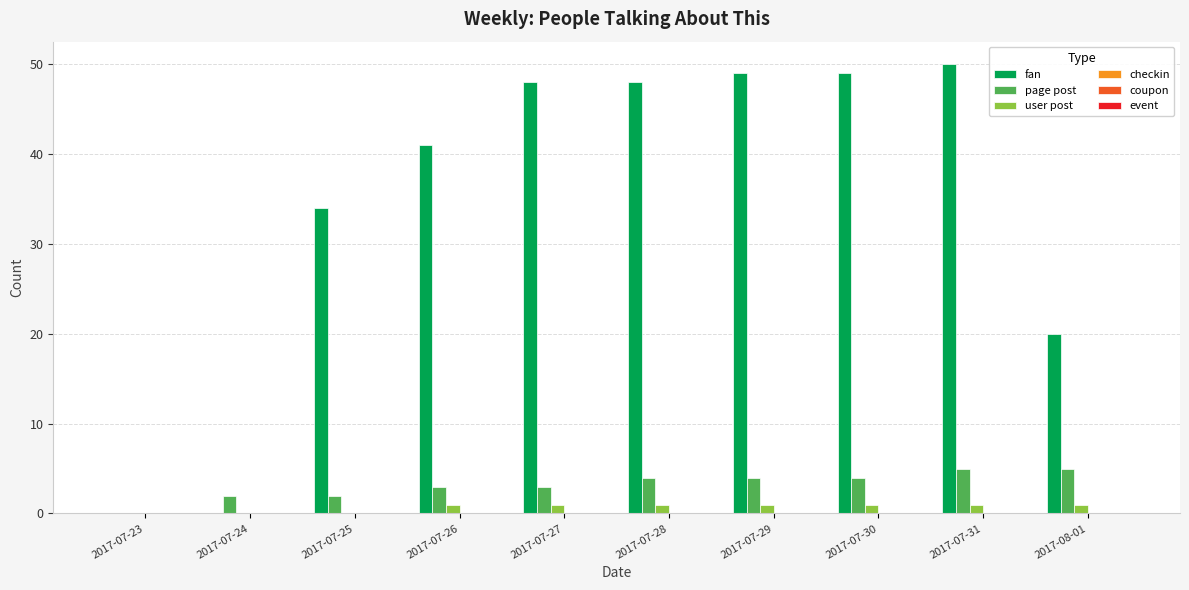

How many groups of bars are there?

10